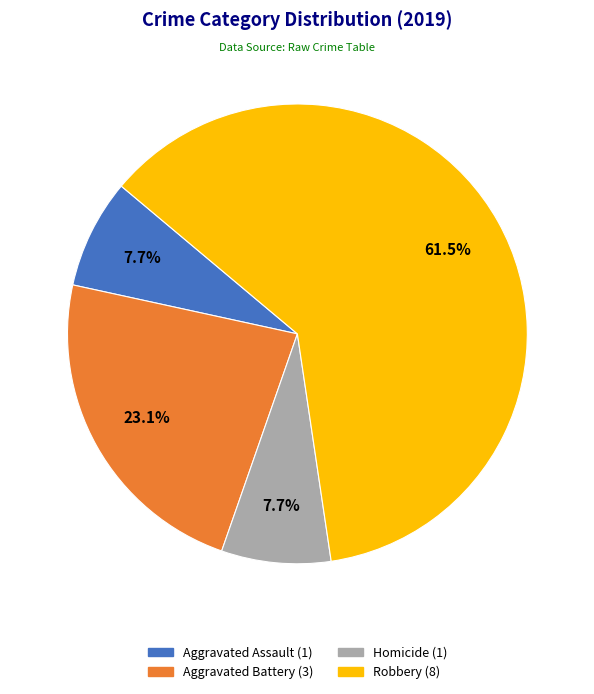

Count the number of slices in the pie.

4